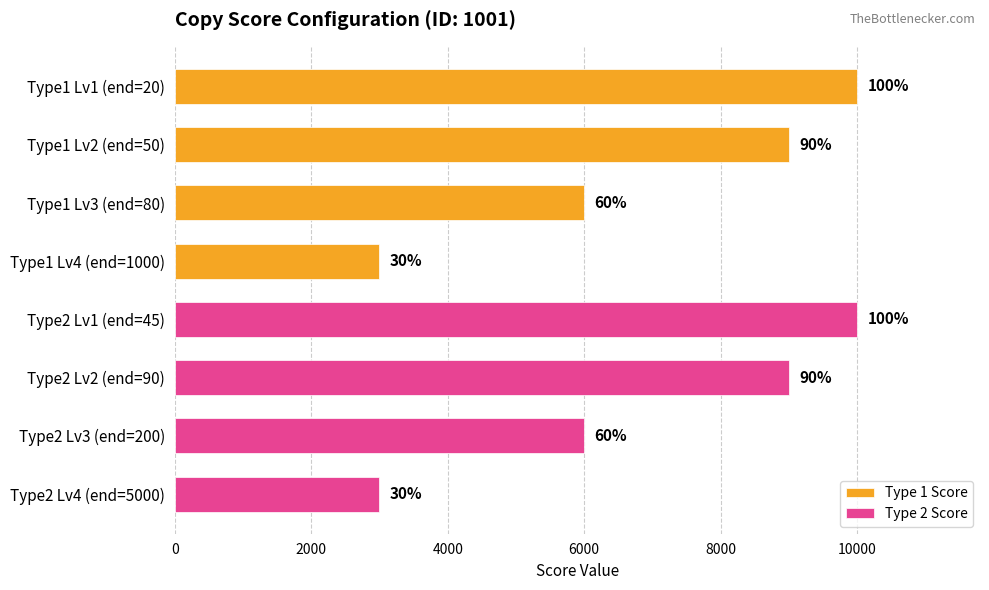

What are all the series names shown in the legend?

Type 1 Score, Type 2 Score